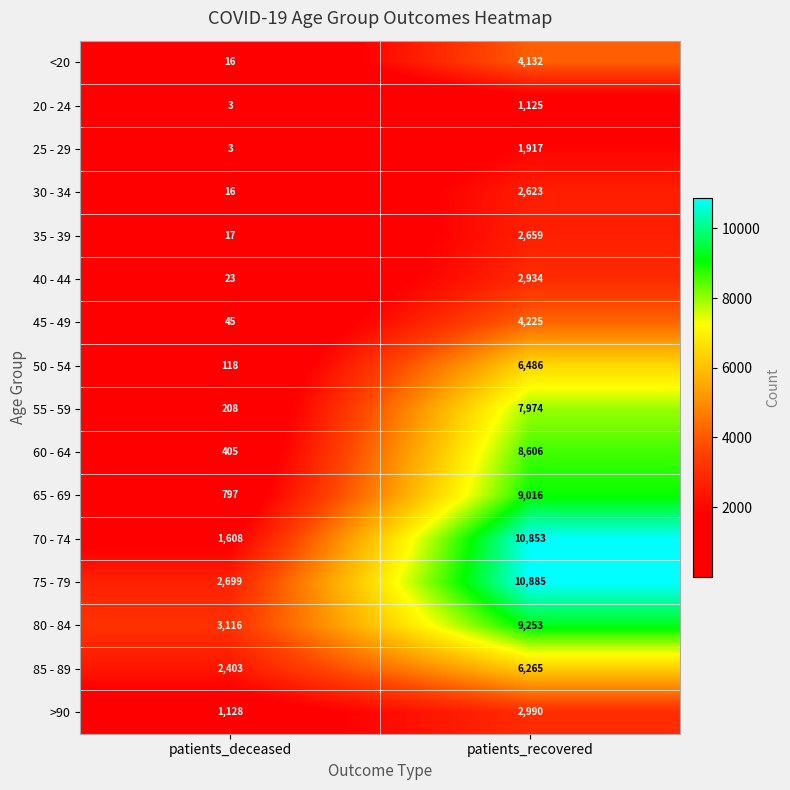

What is the spread (max minus min) of values at patients_deceased?

3113